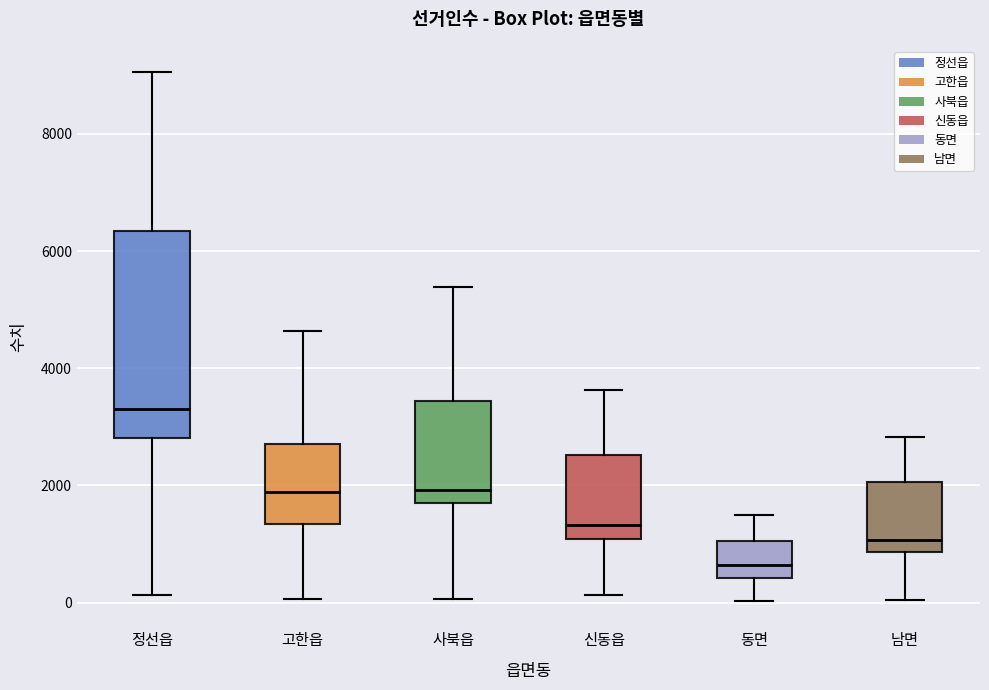

Reading left to right, transcribe this box plot: for each box, give where its median line is, the range the box spans, and where its two whiskers end, as read against the y-axis. The values are not printed on the chart, so give them approximately, as read against the axis.

정선읍: median 3400, box 2800 to 6400, whiskers 200 to 9000
고한읍: median 1800, box 1400 to 2800, whiskers 0 to 4600
사북읍: median 2000, box 1800 to 3400, whiskers 0 to 5400
신동읍: median 1400, box 1000 to 2600, whiskers 200 to 3600
동면: median 600, box 400 to 1000, whiskers 0 to 1400
남면: median 1000, box 800 to 2000, whiskers 0 to 2800